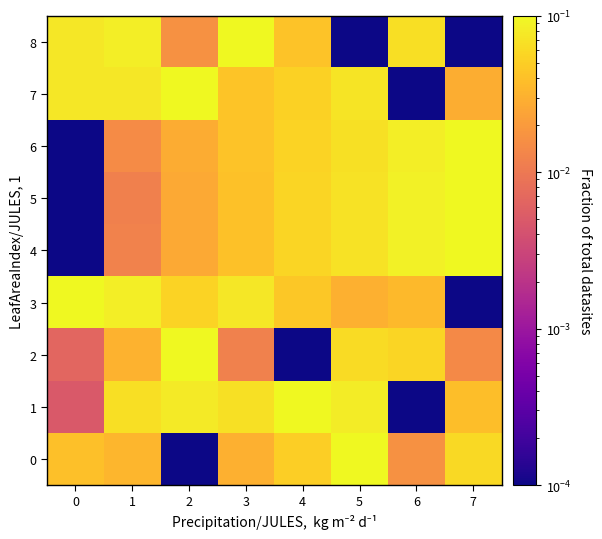

Between 2 and 3, which is larger?

3